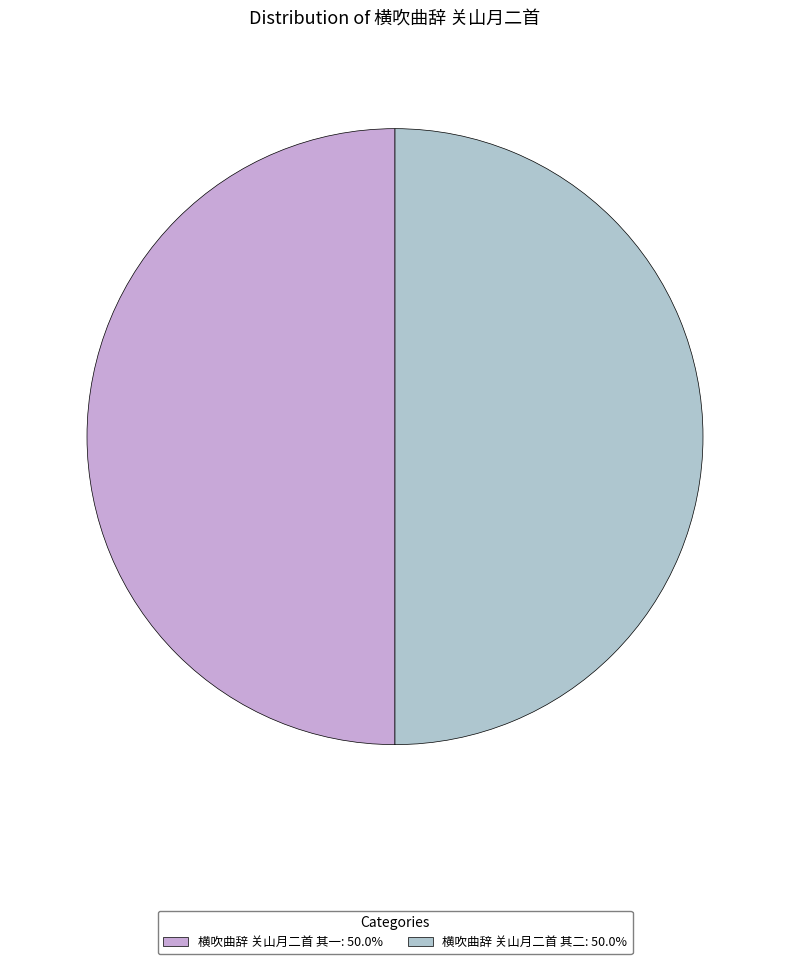

Do 横吹曲辞 关山月二首 其二: 50.0% and 横吹曲辞 关山月二首 其一: 50.0% together represent more than half of the pie?

Yes